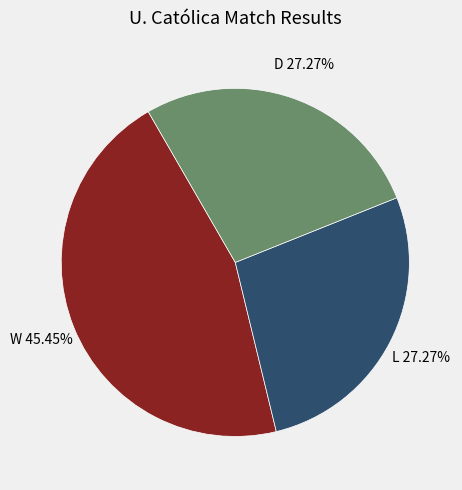

Is there a majority slice in this chart?

No